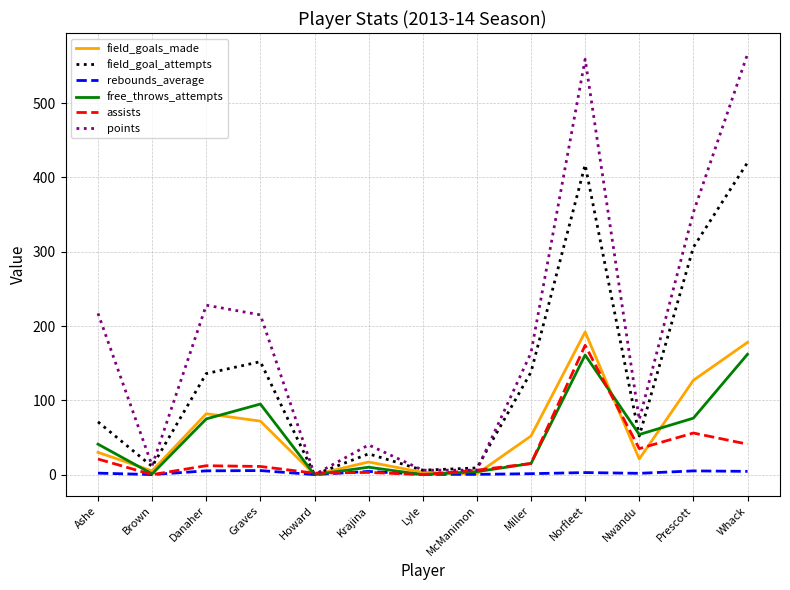

At which category does the chart reach its peak across all series?

Whack